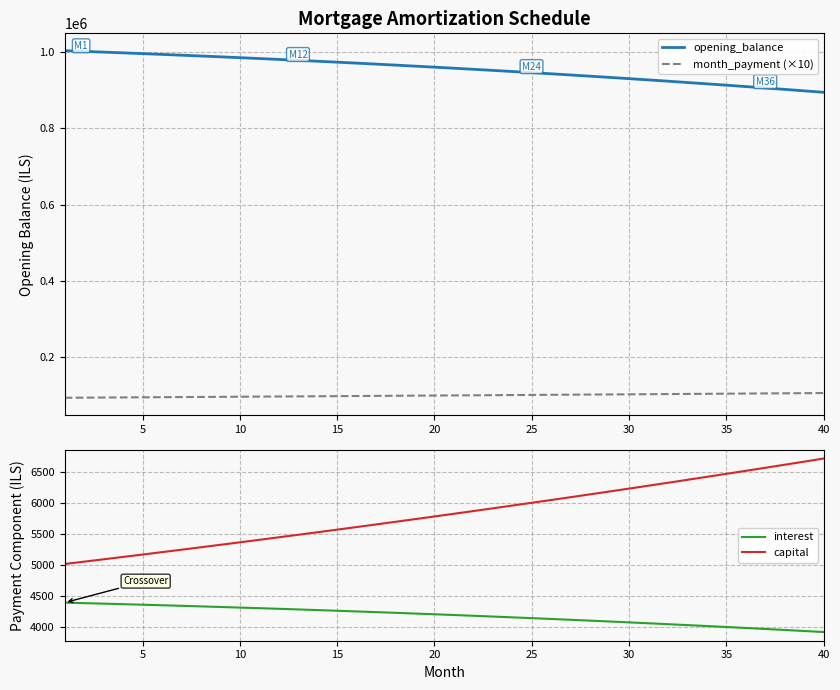

Reading left to right, transcribe all the data shown in this chart.

opening_balance: 1003166.7	1001311.8	999413.1	997470.1	995482.3	993449.3	991370.7	989246.1	987075.0	984856.9	982591.4	980278.0	977916.4	975506.0	973046.3	970536.9	967977.3	965367.1	962705.7	959992.7	957227.6	954409.8	951538.9	948614.4	945635.8	942602.6	939514.2	936370.1	933169.9	929912.9	926598.7	923226.7	919796.4	916307.2	912758.6	909150.0	905480.9	901750.7	897958.8	894104.7
month_payment (×10): 94045.0	94342.8	94641.6	94941.3	95241.9	95543.5	95846.1	96149.6	96454.1	96759.5	97065.9	97373.3	97681.6	97991.0	98301.3	98612.6	98924.8	99238.1	99552.3	99867.6	100183.8	100501.1	100819.3	101138.6	101458.9	101780.2	102102.5	102425.8	102750.1	103075.5	103401.9	103729.4	104057.8	104387.4	104717.9	105049.5	105382.2	105715.9	106050.7	106386.5
interest: 4388.9	4380.7	4372.4	4363.9	4355.2	4346.3	4337.2	4328.0	4318.5	4308.7	4298.8	4288.7	4278.4	4267.8	4257.1	4246.1	4234.9	4223.5	4211.8	4200.0	4187.9	4175.5	4163.0	4150.2	4137.2	4123.9	4110.4	4096.6	4082.6	4068.4	4053.9	4039.1	4024.1	4008.8	3993.3	3977.5	3961.5	3945.2	3928.6	3911.7
capital: 5015.6	5053.5	5091.7	5130.2	5169.0	5208.0	5247.4	5287.0	5327.0	5367.2	5407.8	5448.6	5489.8	5531.3	5573.0	5615.2	5657.6	5700.3	5743.4	5786.8	5830.5	5874.6	5919.0	5963.7	6008.7	6054.1	6099.9	6146.0	6192.4	6239.2	6286.3	6333.8	6381.7	6429.9	6478.5	6527.4	6576.7	6626.4	6676.5	6726.9